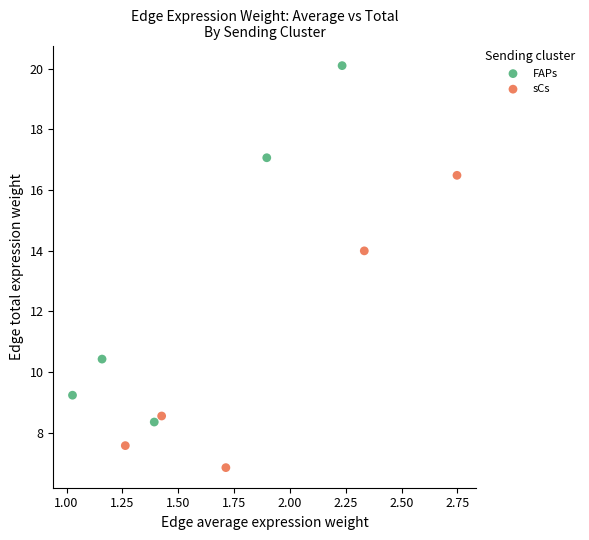

Which series has the largest Y range (max minus min)?

FAPs